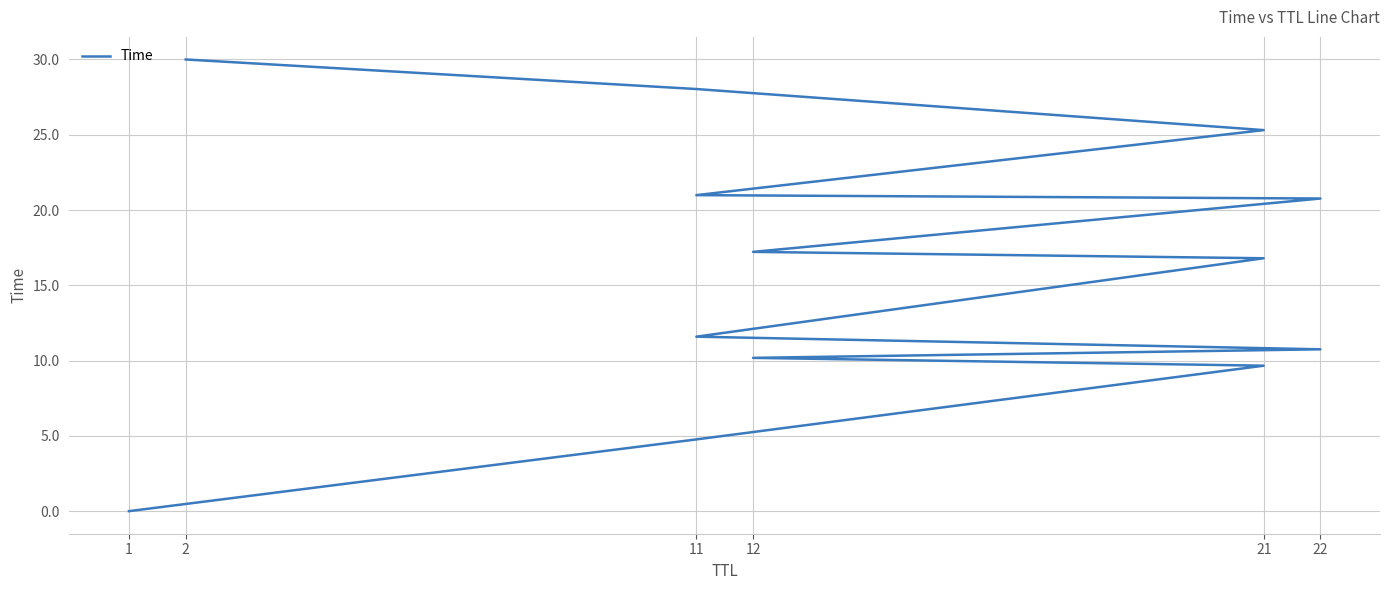

The value at 11 is 1.4. True or false?

False